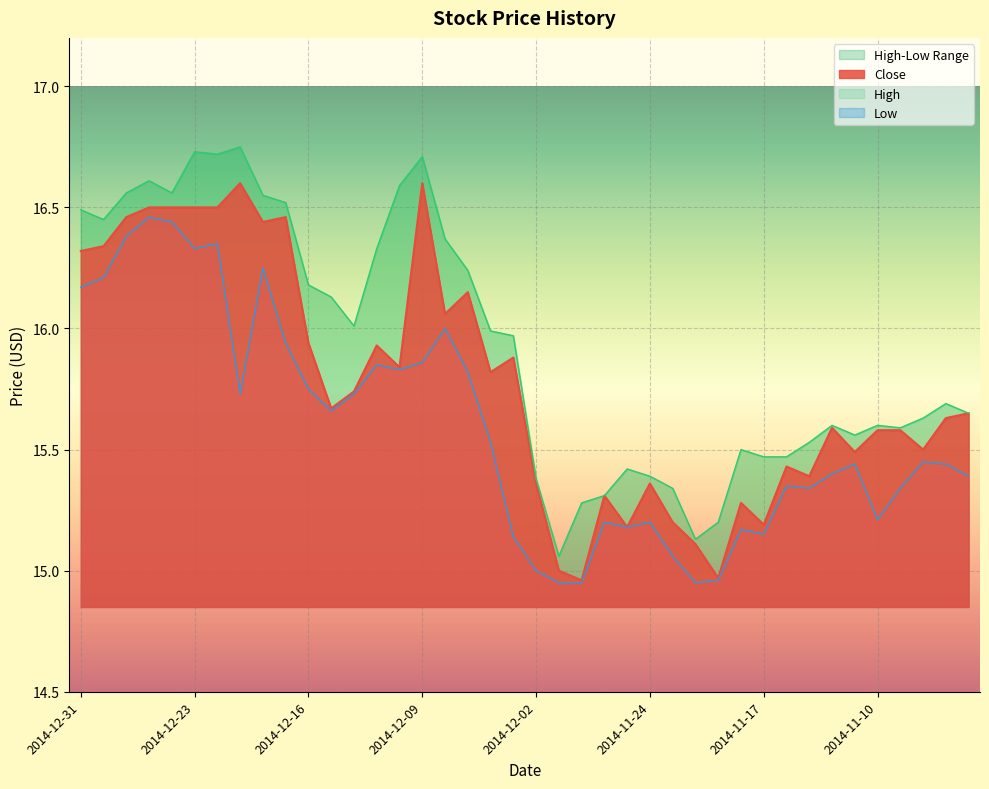

What position from the right is 2014-11-20?

13